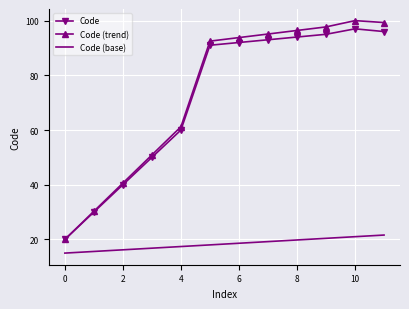

True or false: Code (base) and Code intersect in this chart.

False